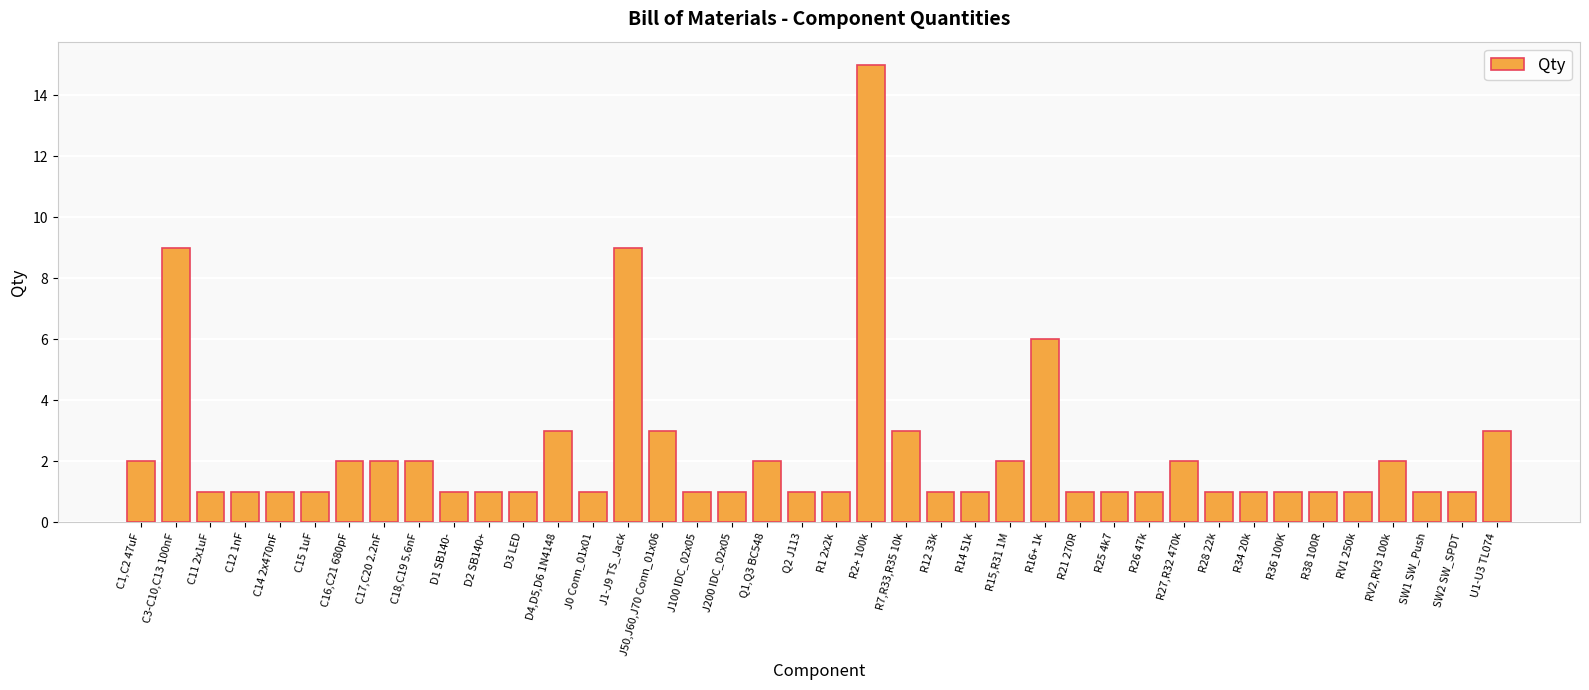

Reading left to right, what are all the values shown in this chart?

C1,C2 47uF=2	C3-C10,C13 100nF=9	C11 2x1uF=1	C12 1nF=1	C14 2x470nF=1	C15 1uF=1	C16,C21 680pF=2	C17,C20 2.2nF=2	C18,C19 5.6nF=2	D1 SB140-=1	D2 SB140+=1	D3 LED=1	D4,D5,D6 1N4148=3	J0 Conn_01x01=1	J1-J9 TS_Jack=9	J50,J60,J70 Conn_01x06=3	J100 IDC_02x05=1	J200 IDC_02x05=1	Q1,Q3 BC548=2	Q2 J113=1	R1 2x2k=1	R2+ 100k=15	R7,R33,R35 10k=3	R12 33k=1	R14 51k=1	R15,R31 1M=2	R16+ 1k=6	R21 270R=1	R25 4k7=1	R26 47k=1	R27,R32 470k=2	R28 22k=1	R34 20k=1	R36 100K=1	R38 100R=1	RV1 250k=1	RV2,RV3 100k=2	SW1 SW_Push=1	SW2 SW_SPDT=1	U1-U3 TL074=3